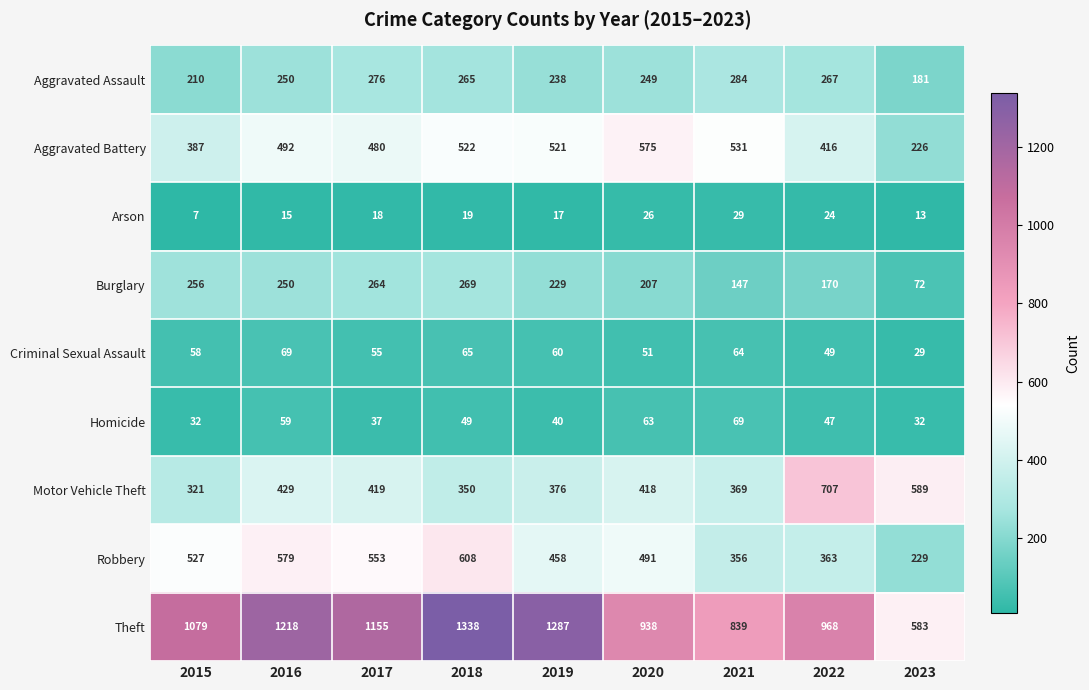

Where is Burglary nearest to the value 170?

2022